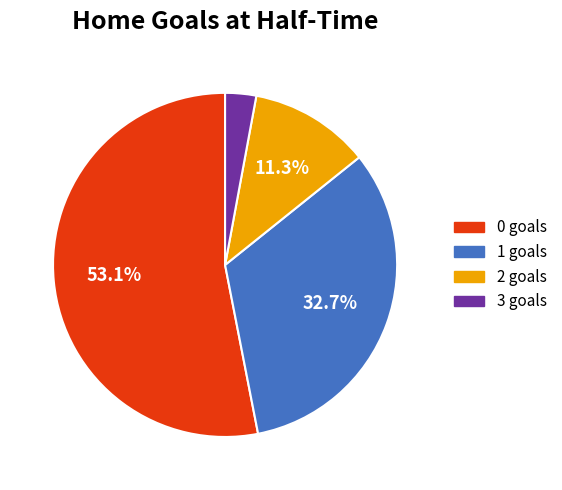

Approximately how many times larger is the value at 1 compared to 2?

2.9